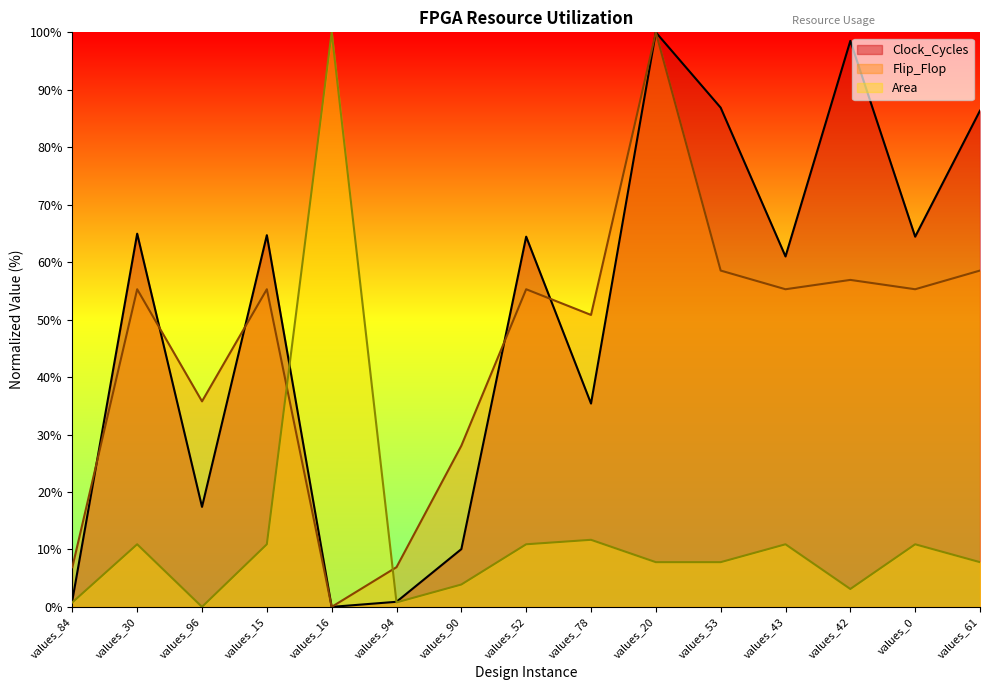

Where is the first local minimum for Clock_Cycles?

values_96